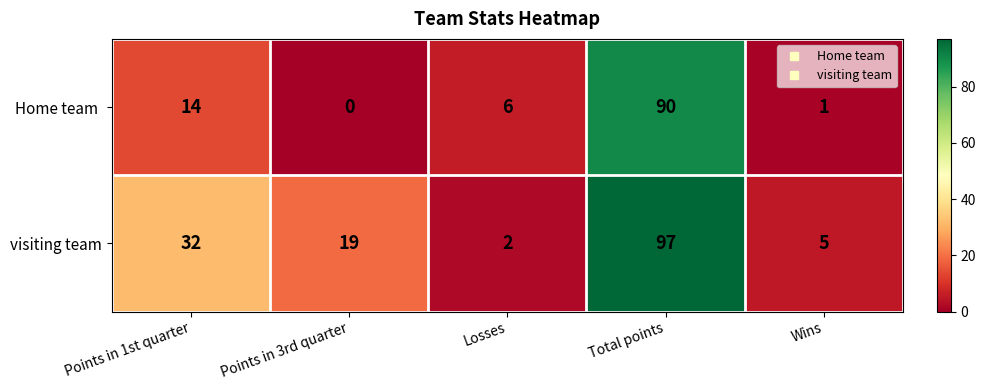

Which series changed the most between Total points and Wins?

visiting team